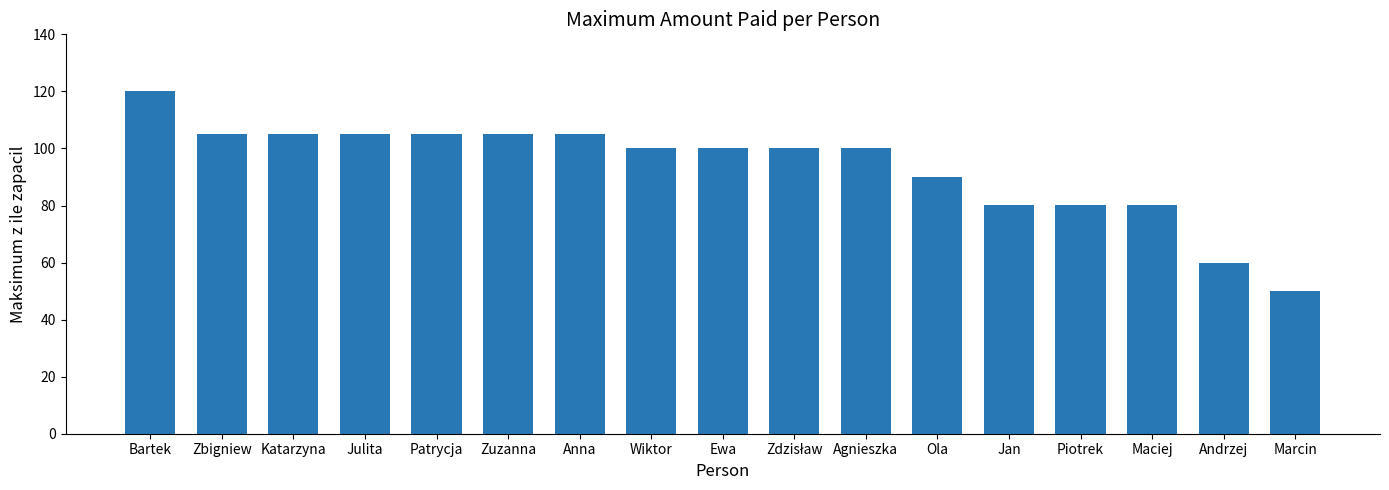

What is the ratio of the value at Wiktor to the value at Andrzej?

1.7